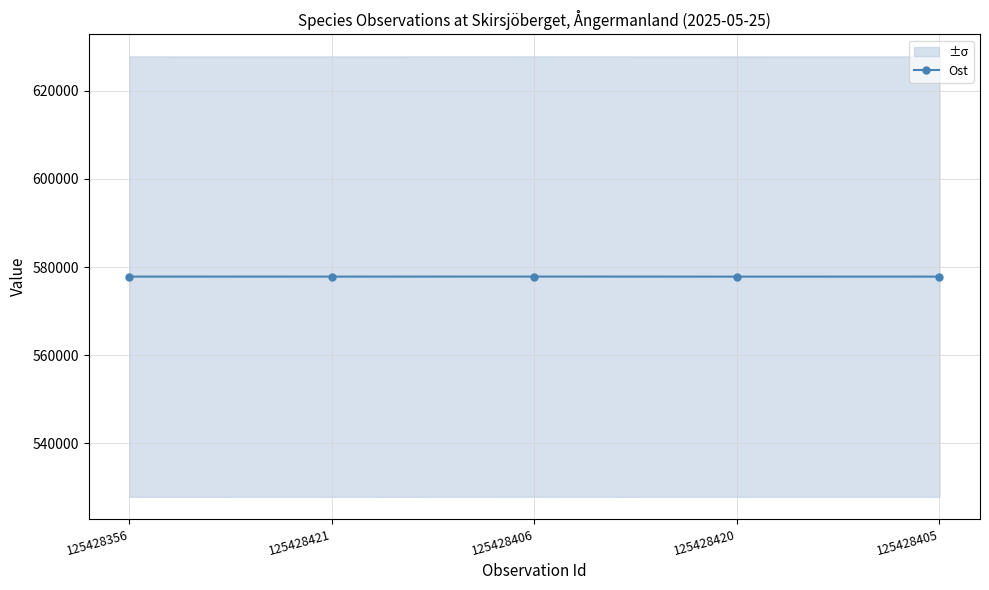

Reading left to right, list all the values displayed in this chart.

125428356=577823	125428421=577819	125428406=577828	125428420=577815	125428405=577821